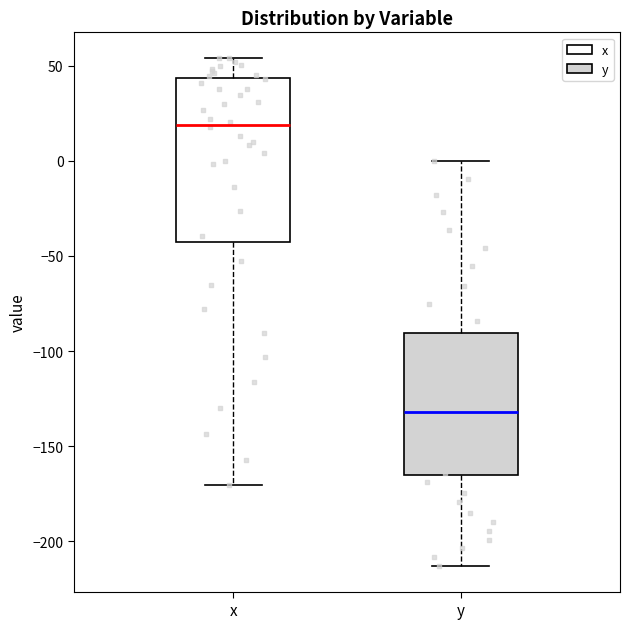

Which box's median line is the highest?

x